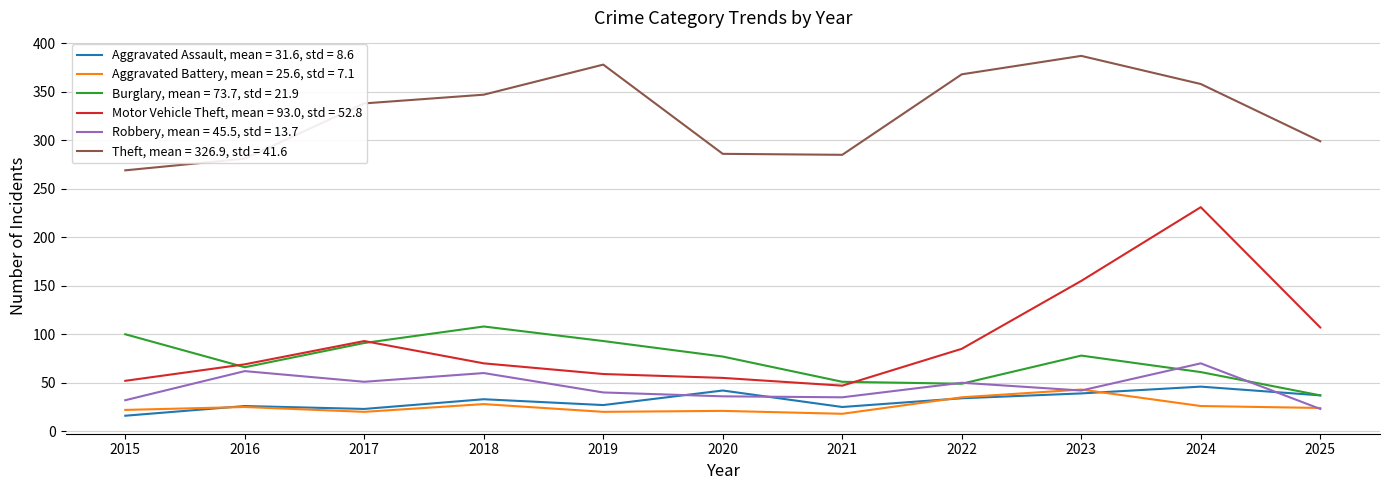

The value of Aggravated Assault, mean = 31.6, std = 8.6 at 2022 is 34. True or false?

True